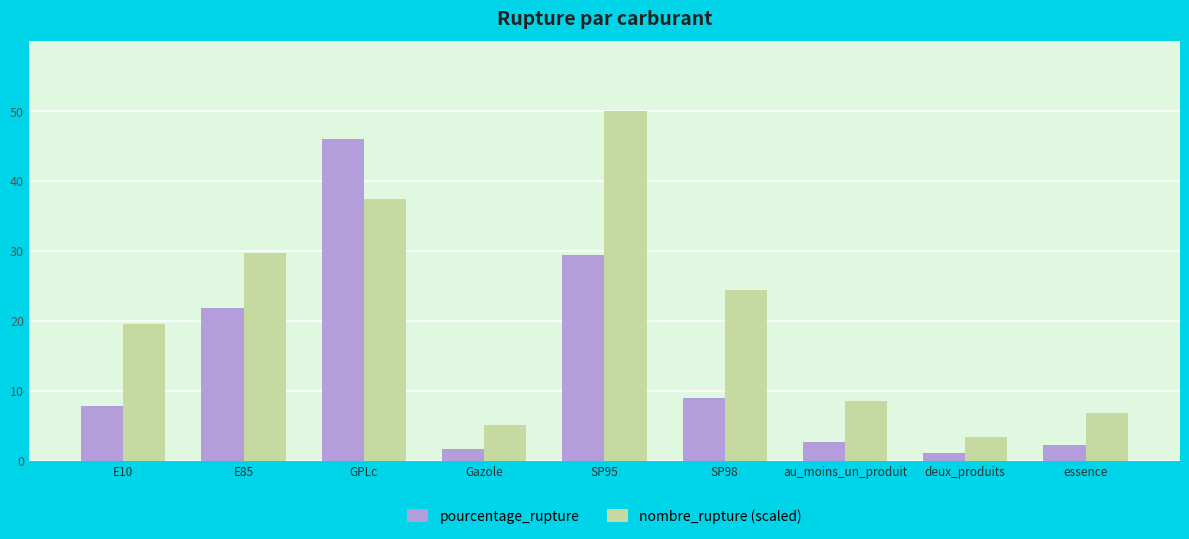

True or false: pourcentage_rupture has a value of 7.8 at E10.

True